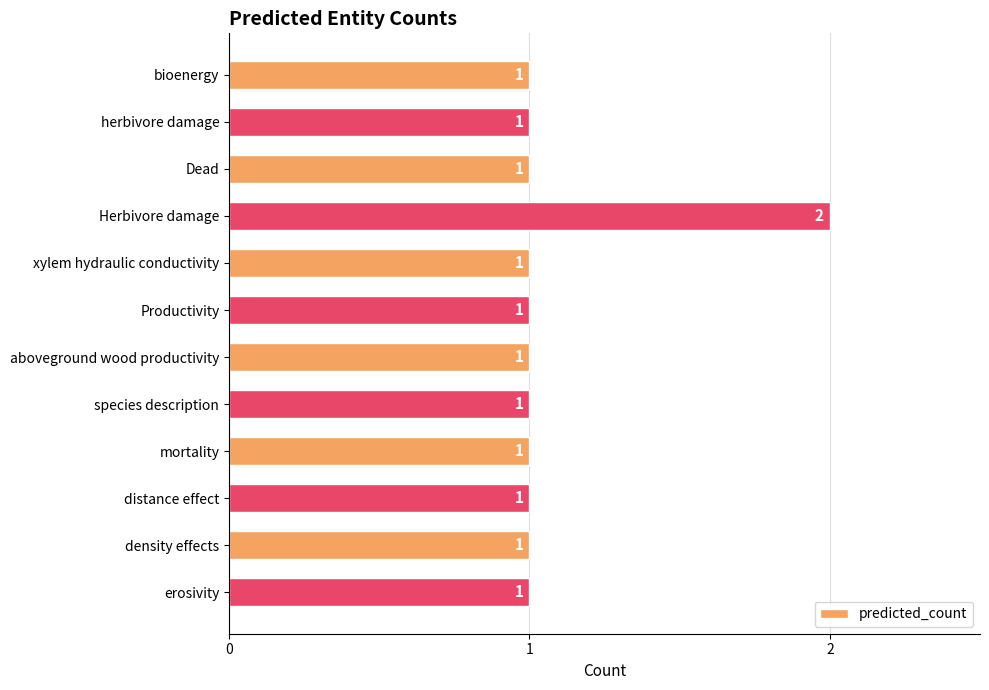

What is the average value?

1